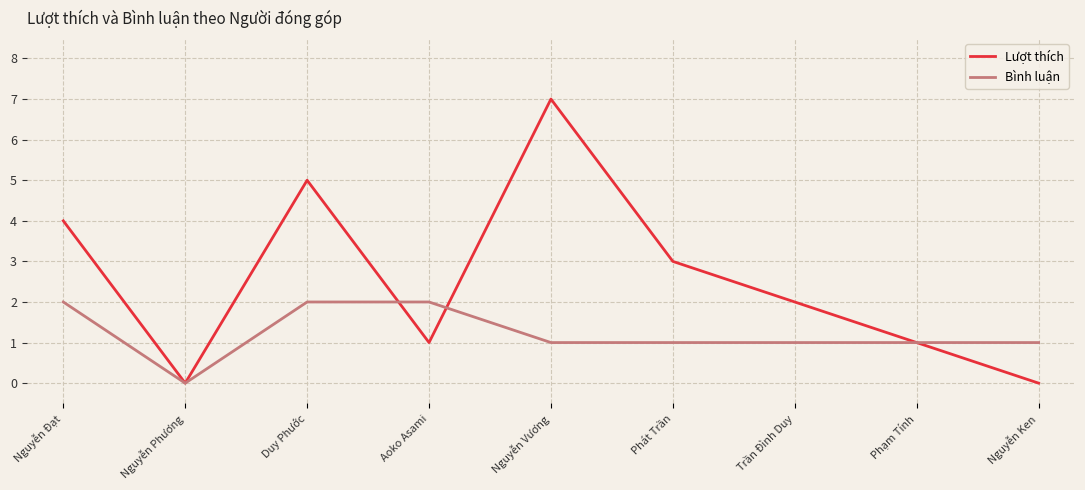

How many lines are shown in the chart?

2